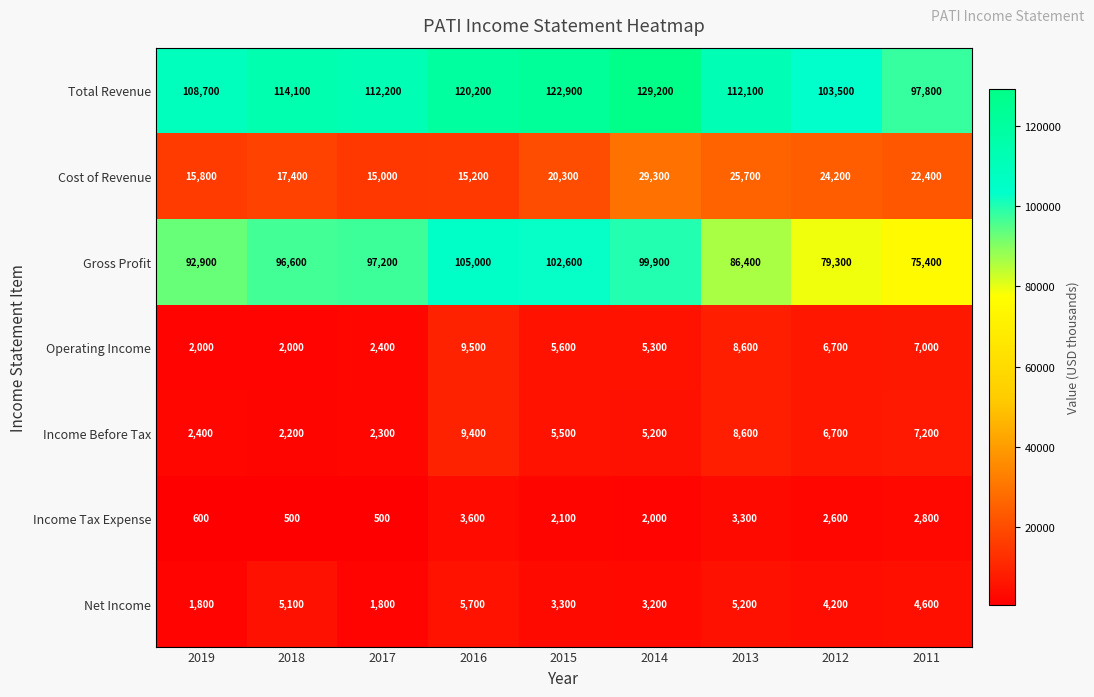

What is the maximum value for Income Before Tax?

9400